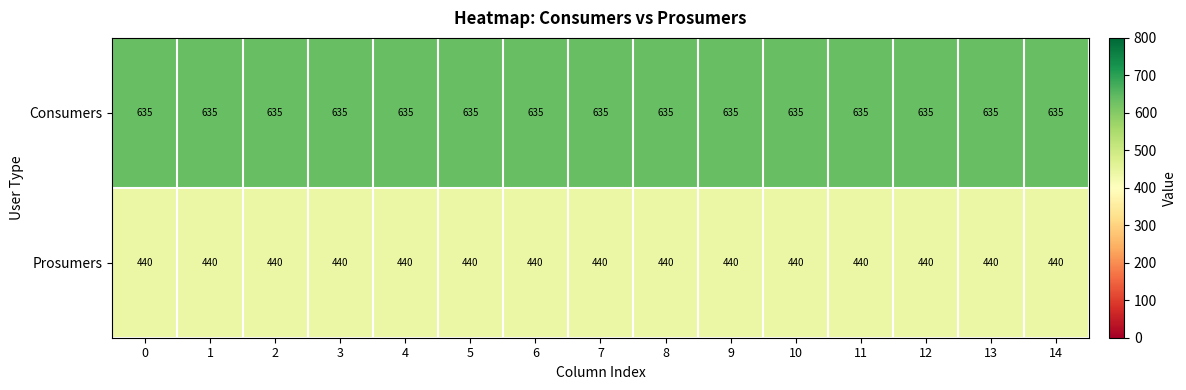

What is the difference between the highest and lowest values at 13?

195